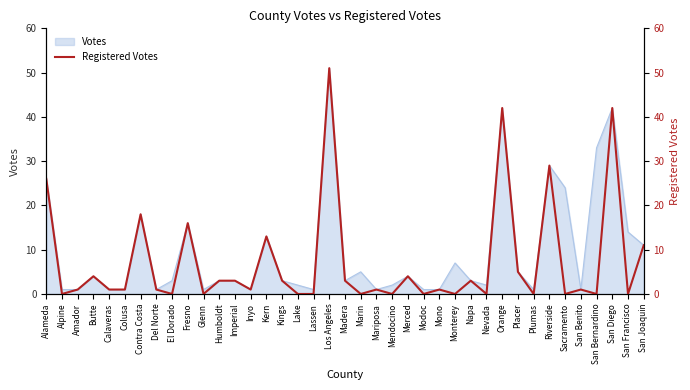

Reading right to left, extract all data points from this chart.

San Joaquin=11	San Francisco=0	San Diego=42	San Bernardino=0	San Benito=1	Sacramento=0	Riverside=29	Plumas=0	Placer=5	Orange=42	Nevada=0	Napa=3	Monterey=0	Mono=1	Modoc=0	Merced=4	Mendocino=0	Mariposa=1	Marin=0	Madera=3	Los Angeles=51	Lassen=0	Lake=0	Kings=3	Kern=13	Inyo=1	Imperial=3	Humboldt=3	Glenn=0	Fresno=16	El Dorado=0	Del Norte=1	Contra Costa=18	Colusa=1	Calaveras=1	Butte=4	Amador=1	Alpine=0	Alameda=26